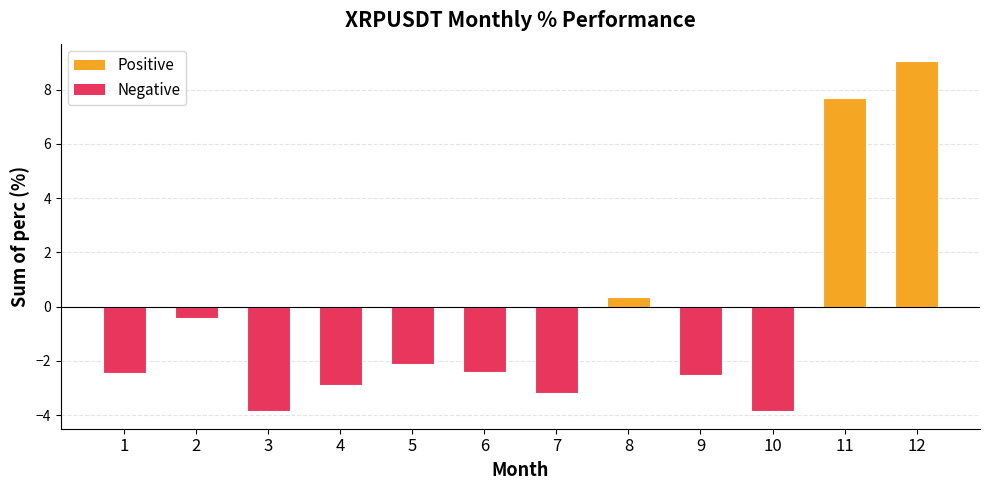

How many positive values are there?

3